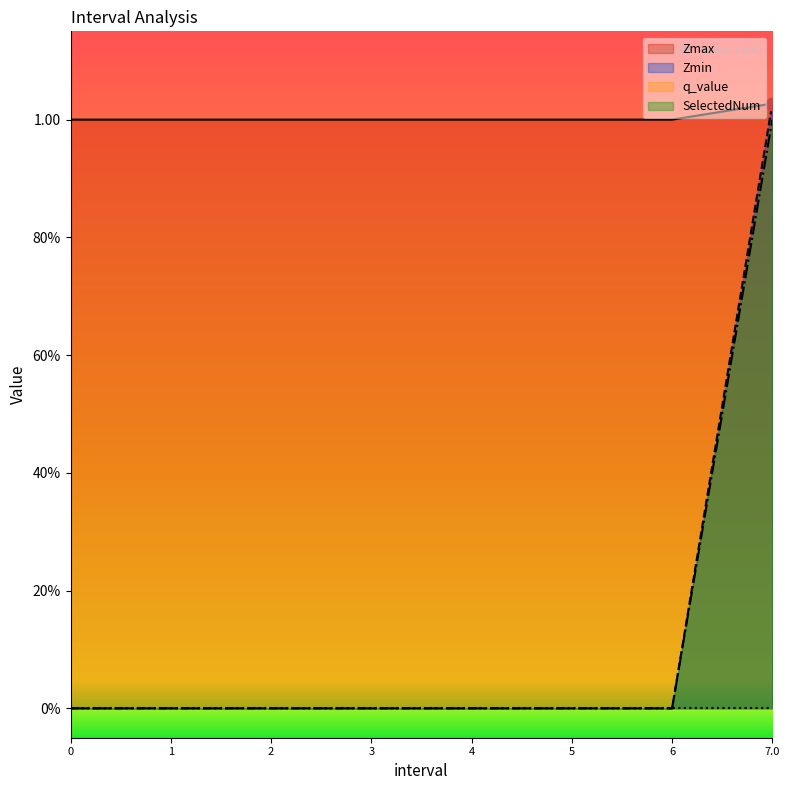

Is the value of SelectedNum at 3 greater than the value of Zmax at 0?

No